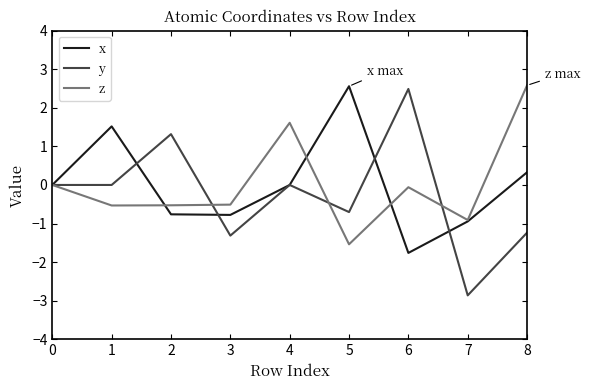

Which label corresponds to the smallest value in the chart?

7